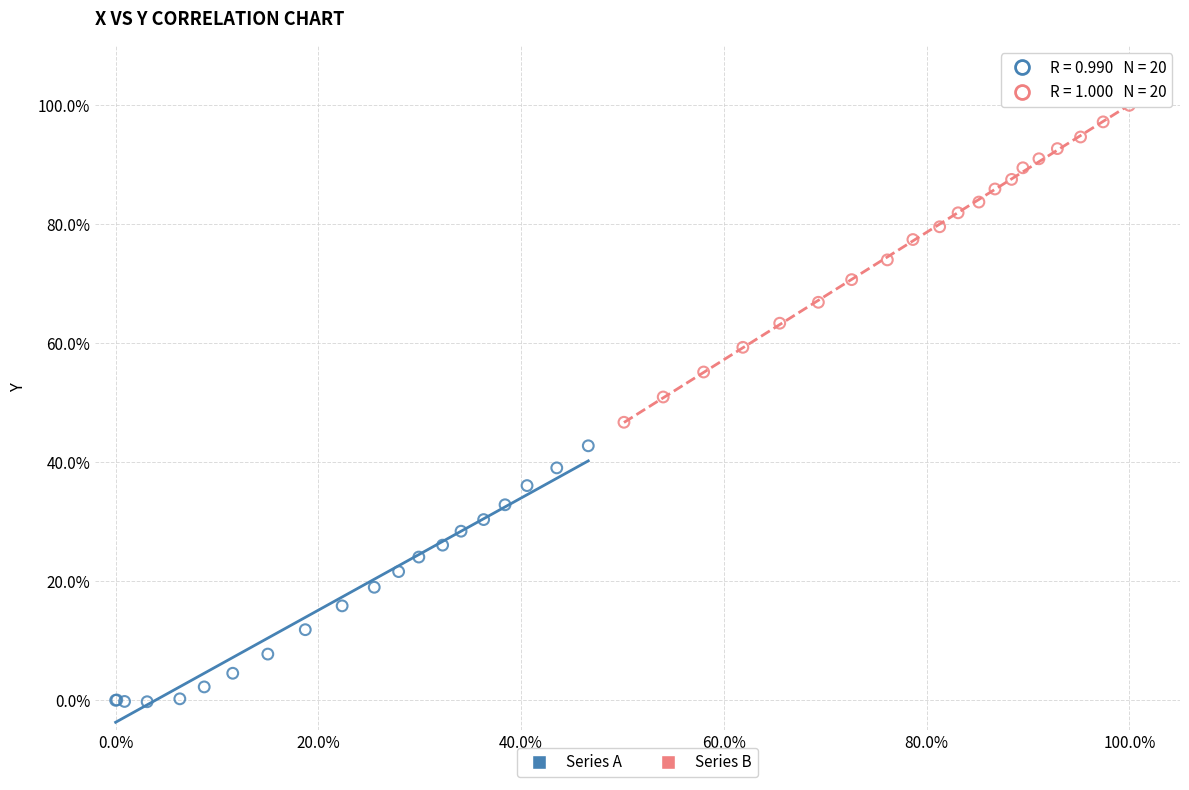

Which series reaches the maximum Y coordinate?

Series B